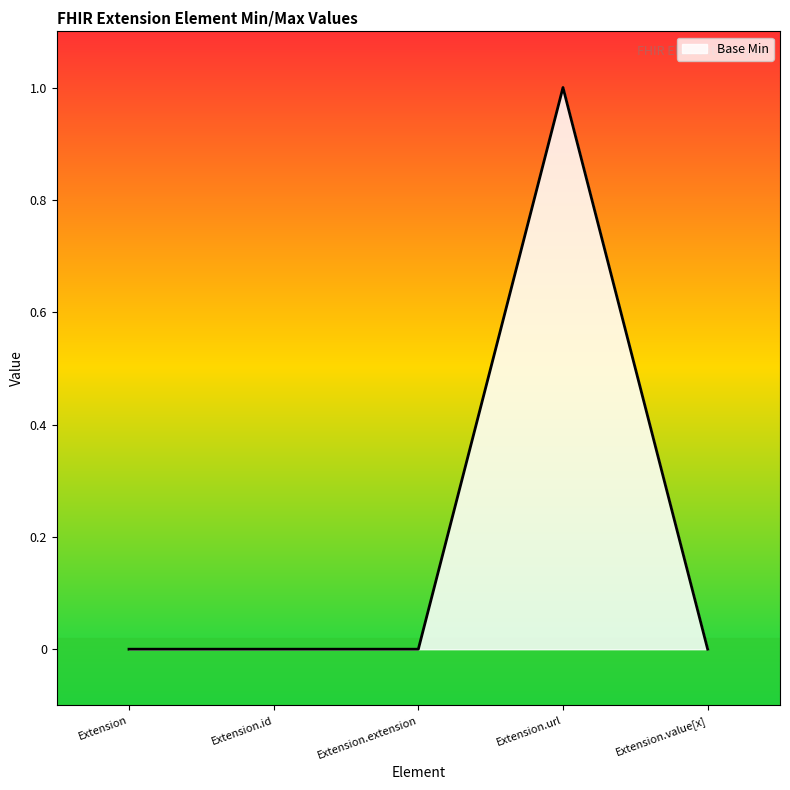

Count the number of categories in the chart.

5